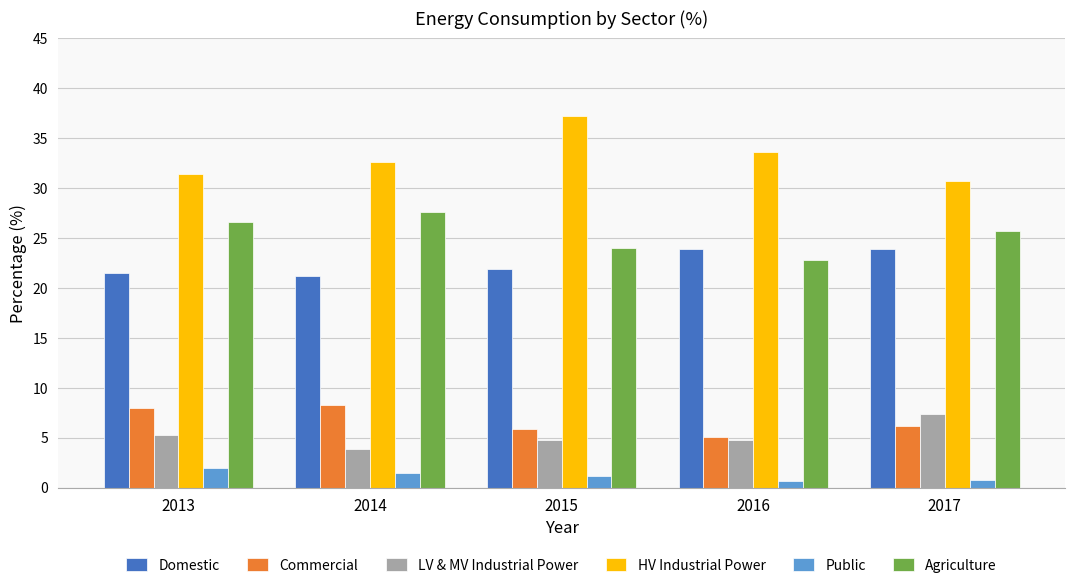

What is the value of the Domestic bar at the 4th from the left?

23.9